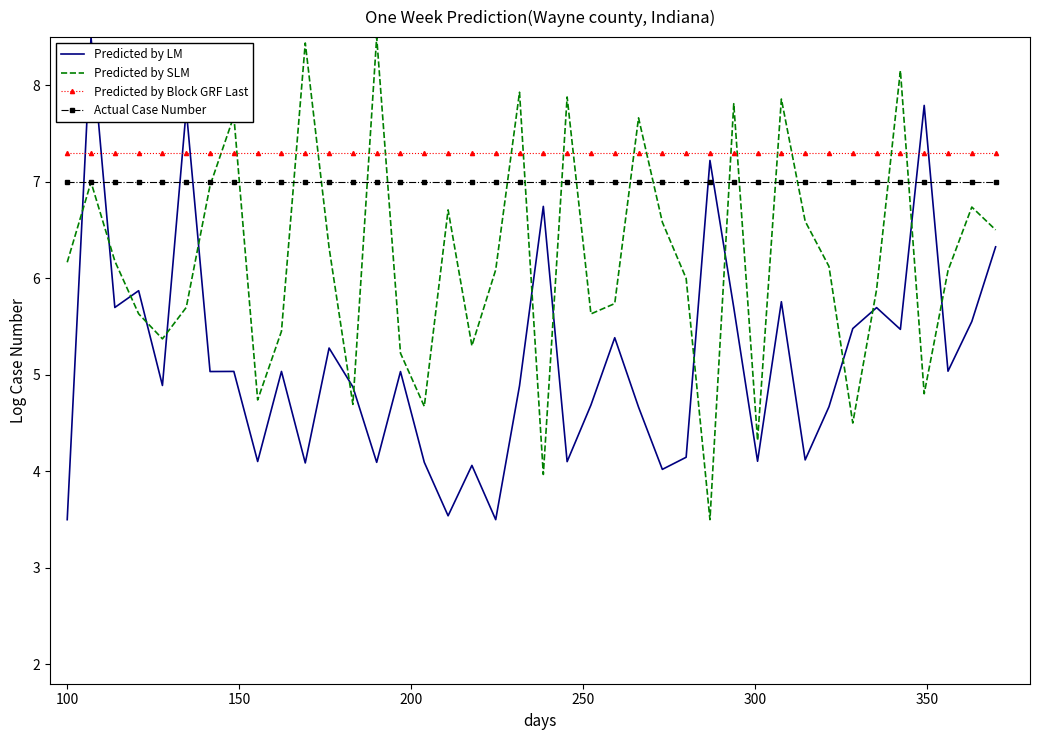

True or false: Predicted by Block GRF Last and Predicted by SLM intersect in this chart.

True